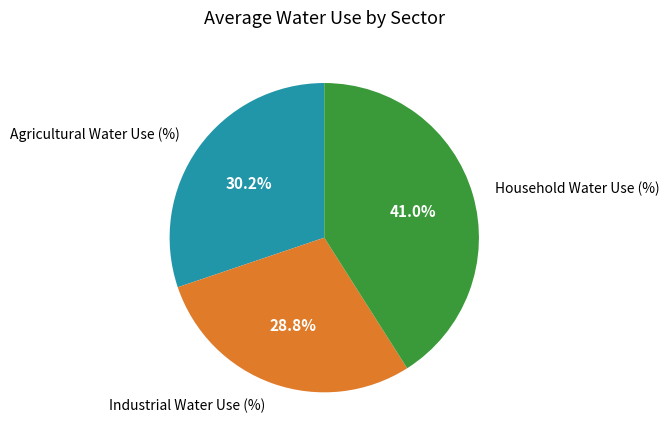

Combined, do Agricultural Water Use (%) and Industrial Water Use (%) account for over 50%?

Yes